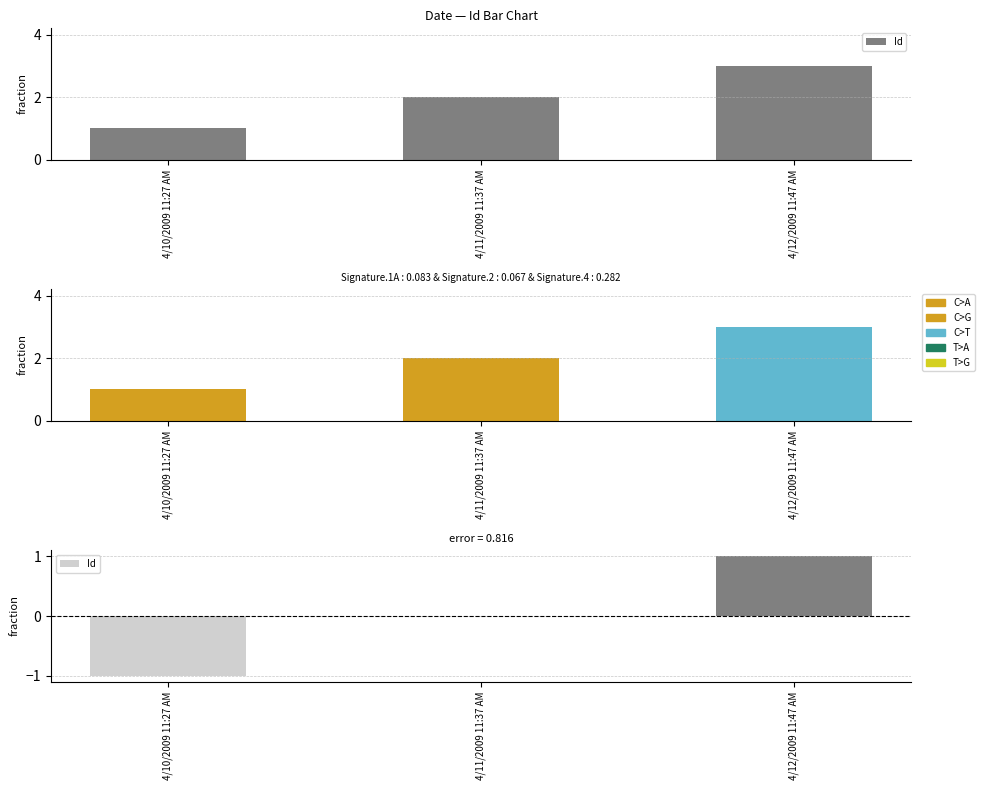

Which category has the lowest value across all series?

4/10/2009 11:27 AM